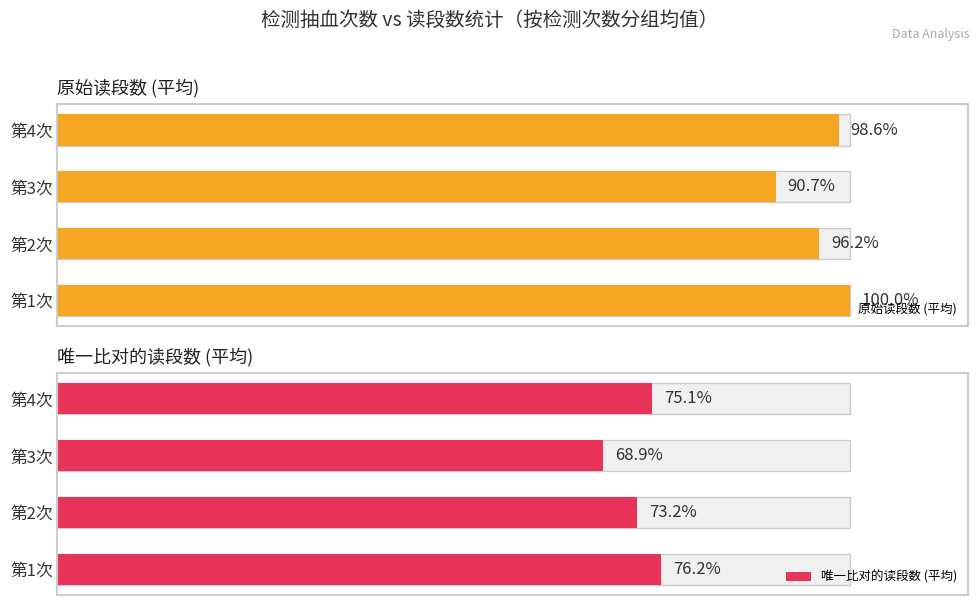

The 唯一比对的读段数 (平均) series shows 100.2 at 第2次. True or false?

False